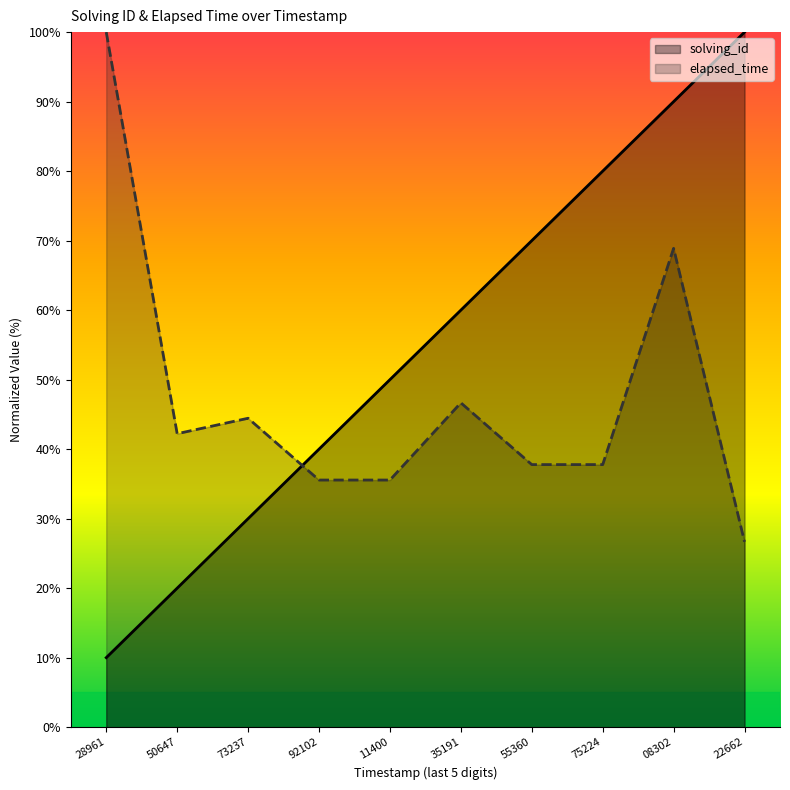

How many intersections are there between solving_id and elapsed_time?

1